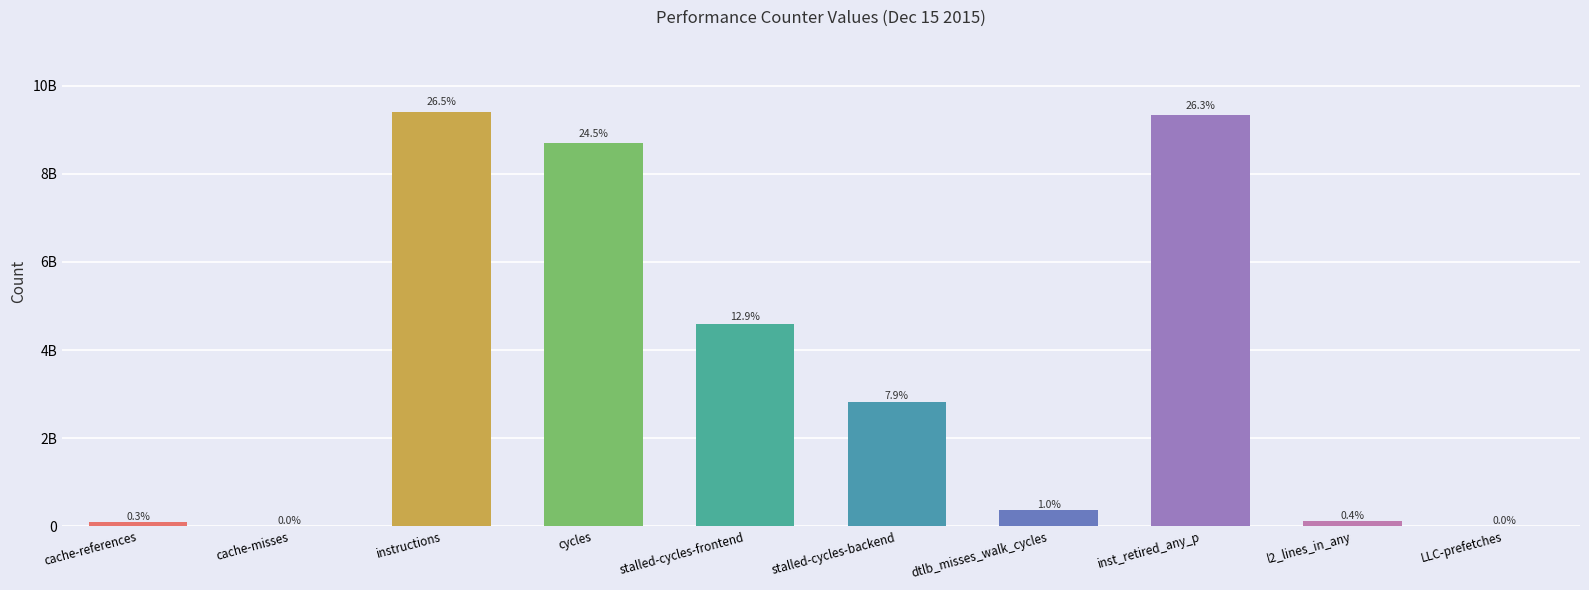

What is the value of the 4th bar from the left?

8689781033